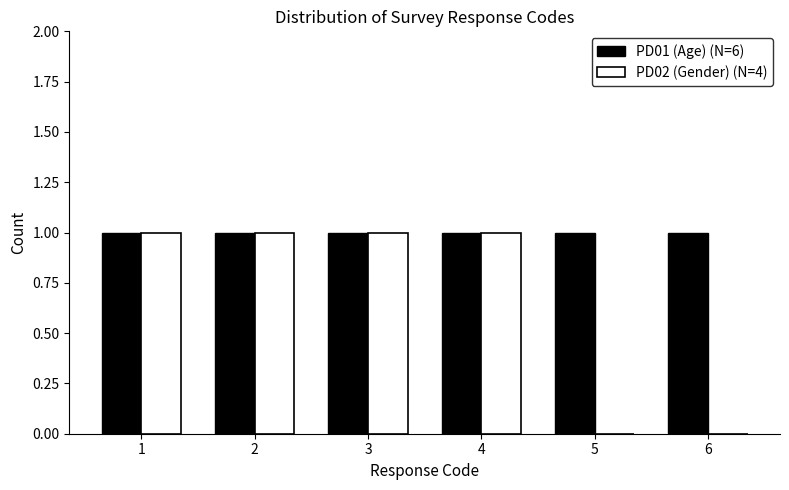

Reading left to right, transcribe all the data shown in this chart.

PD01 (Age) (N=6): 1	1	1	1	1	1
PD02 (Gender) (N=4): 1	1	1	1	0	0